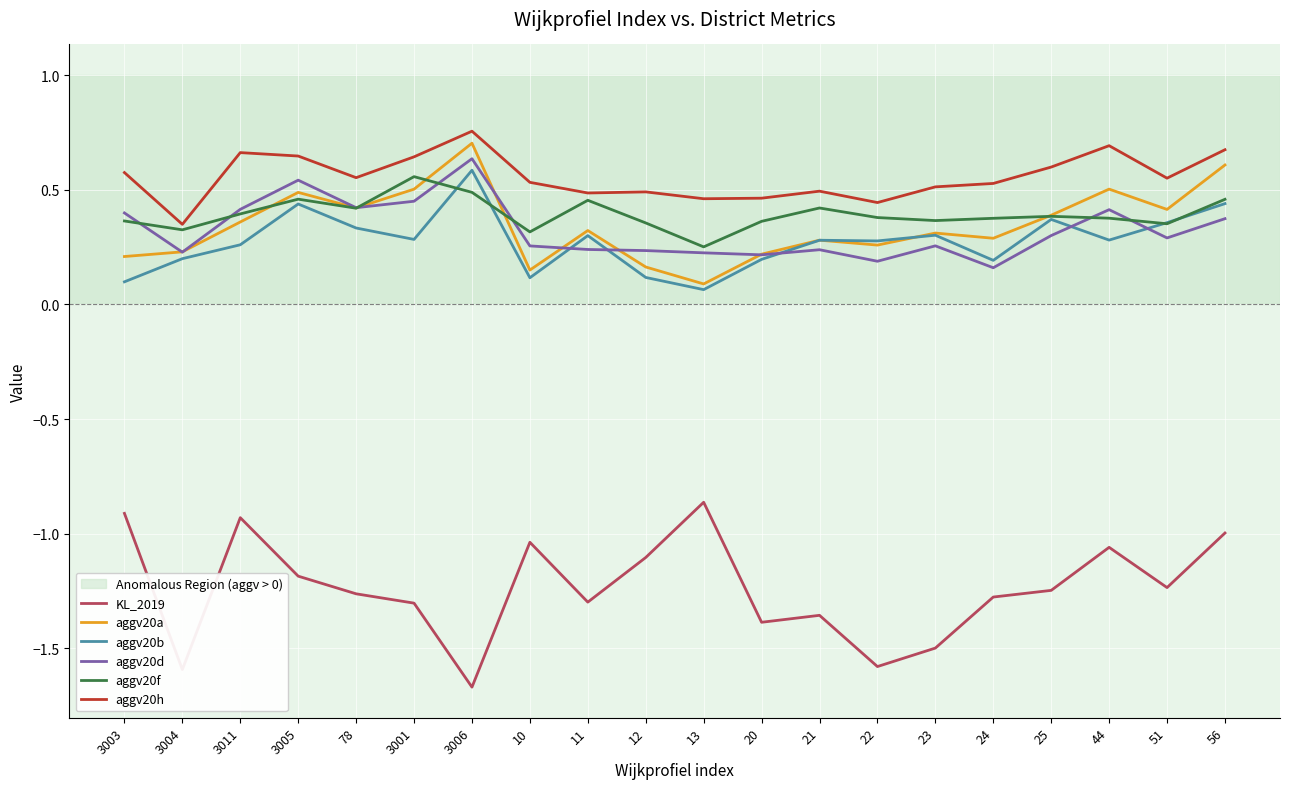

The KL_2019 series shows -1.3 at 78. True or false?

True